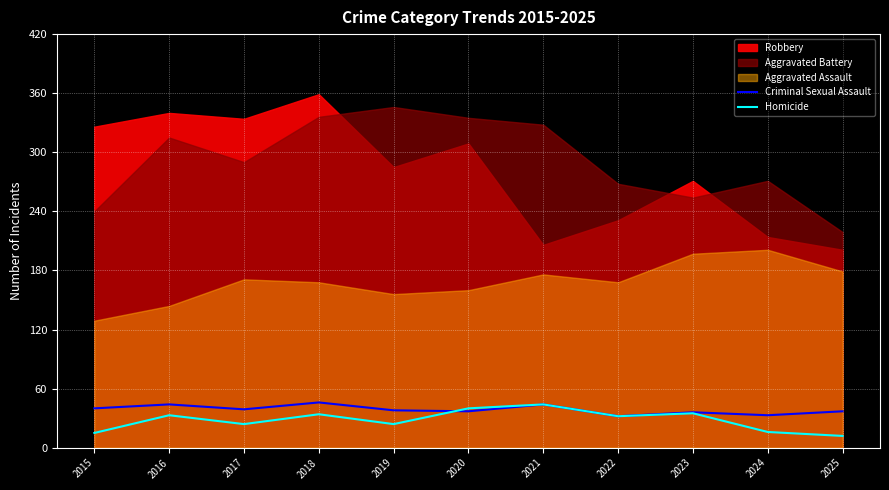

Where does the Criminal Sexual Assault series first go above 38?

2015